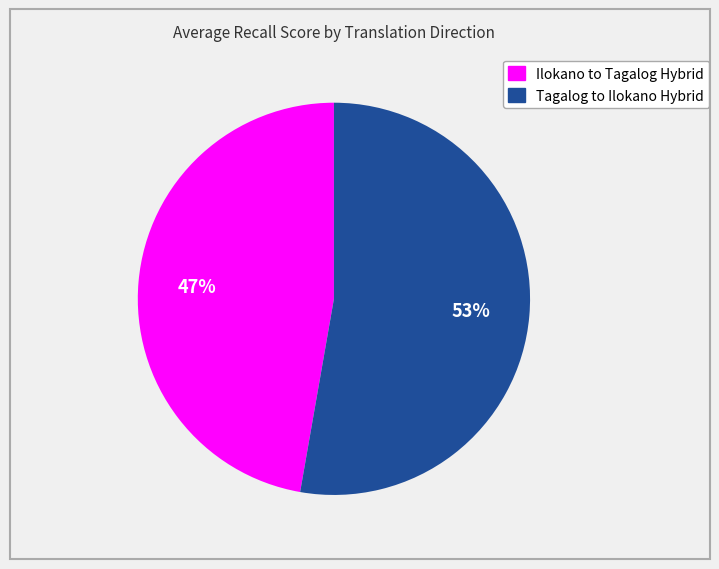

Which slice is the largest?

Tagalog to Ilokano Hybrid